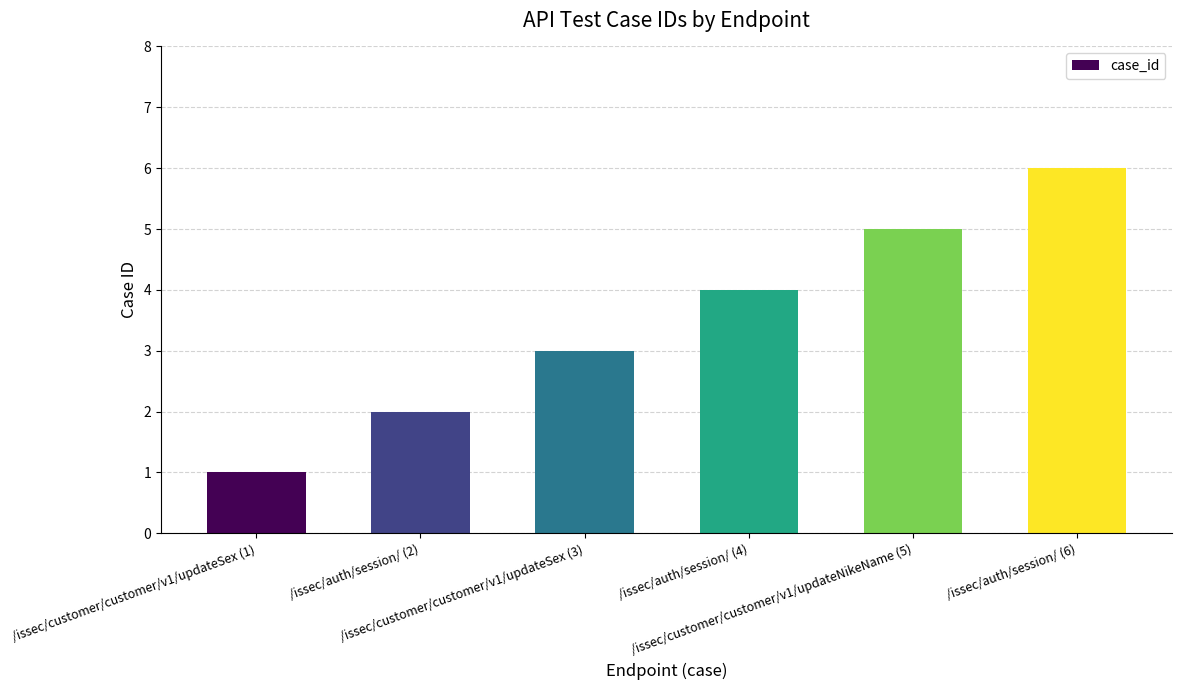

List the labels in order of value, smallest first.

/issec/customer/customer/v1/updateSex (1), /issec/auth/session/ (2), /issec/customer/customer/v1/updateSex (3), /issec/auth/session/ (4), /issec/customer/customer/v1/updateNikeName (5), /issec/auth/session/ (6)